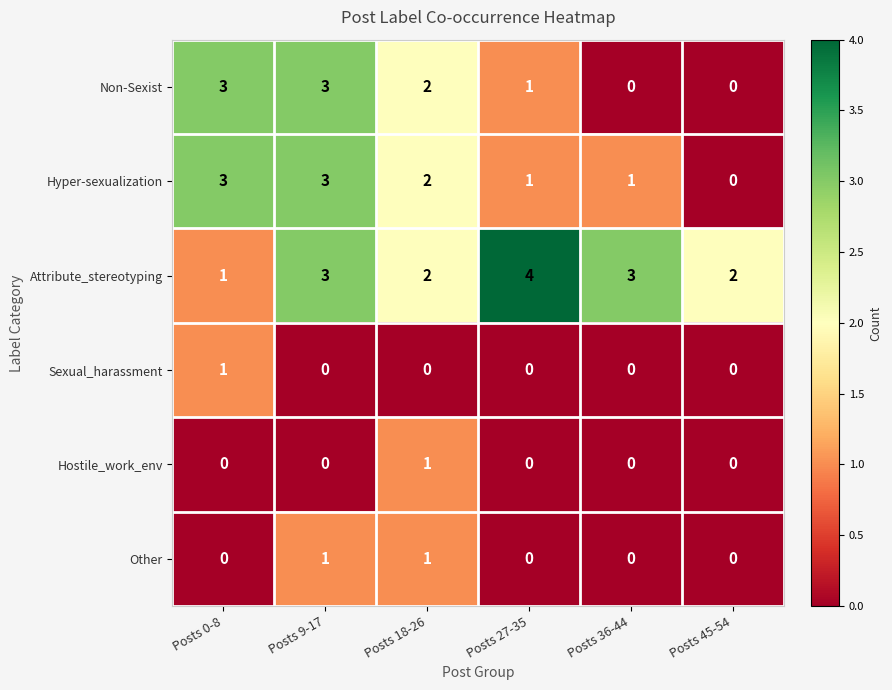

Count the number of data series in this chart.

6